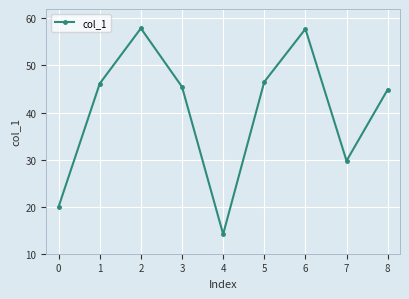

What is the approximate value at 6?

57.8